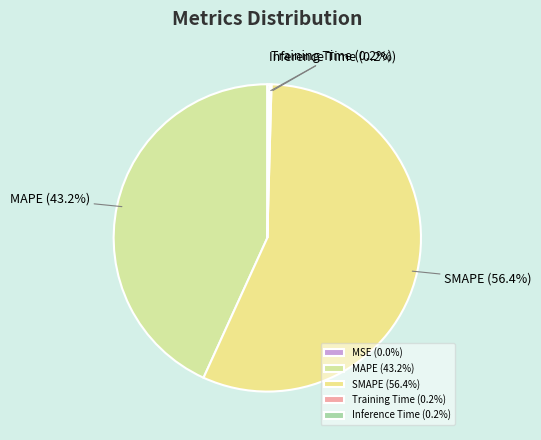

Which category has the smallest portion of the pie?

MSE